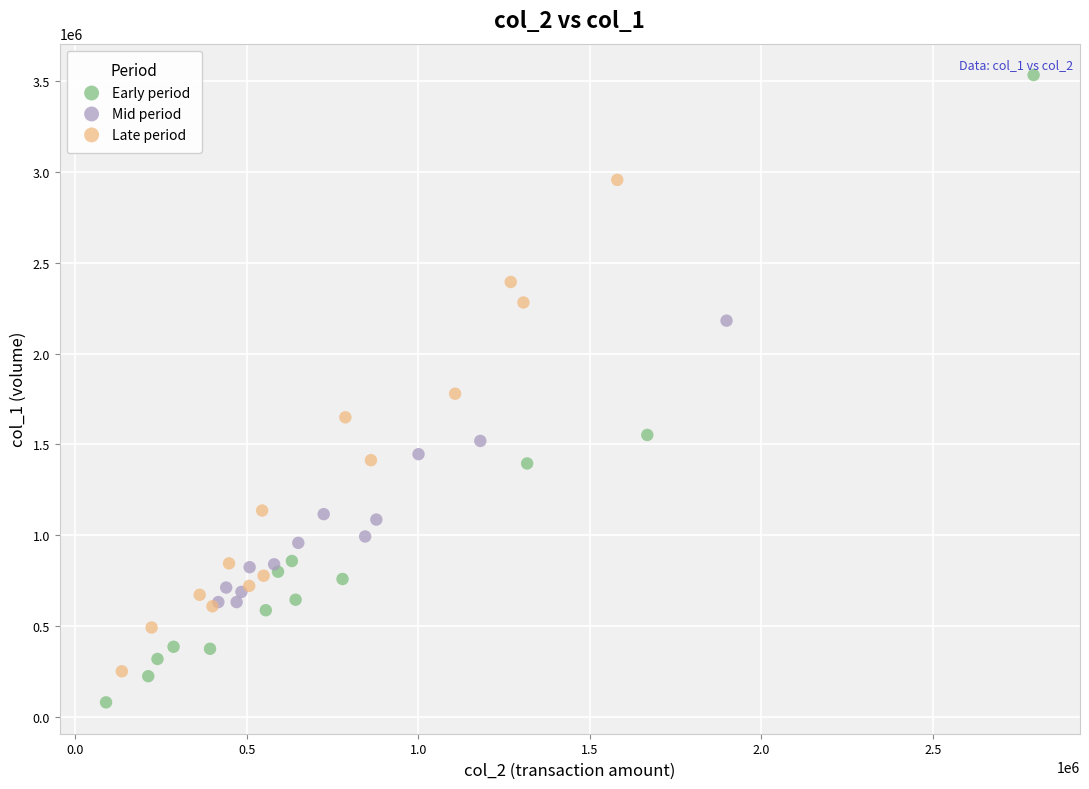

Which series reaches the maximum Y coordinate?

Early period